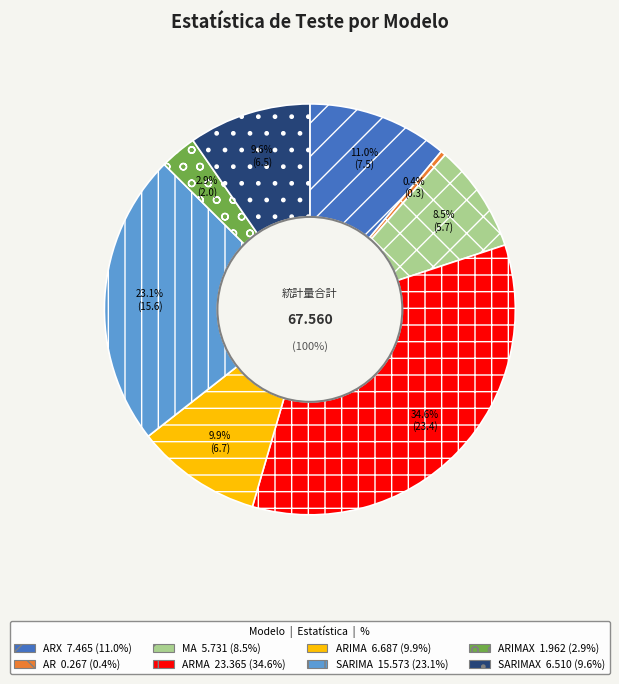

Which slice is the smallest?

AR